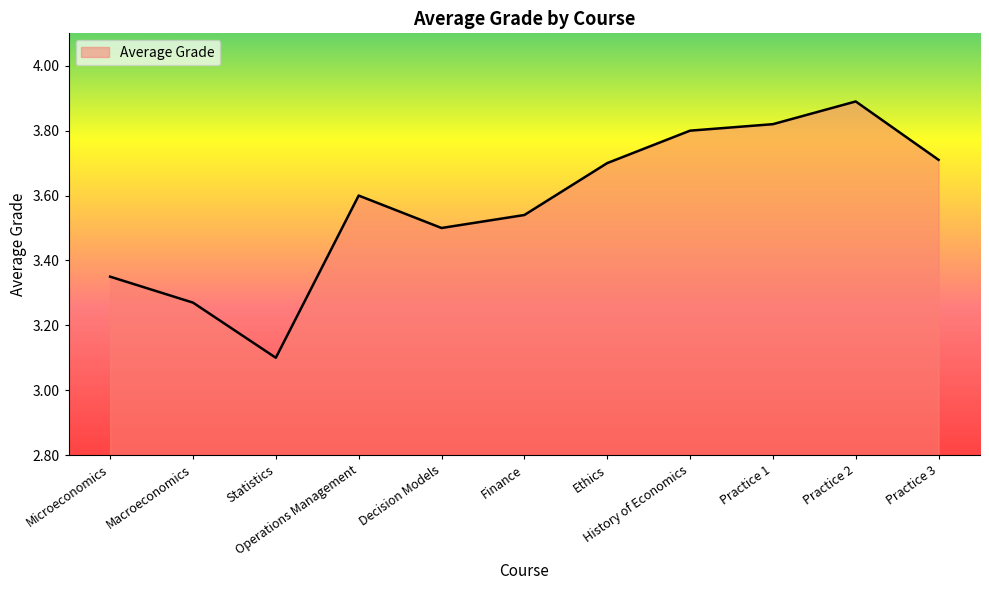

How many interior local valleys (lower than both neighbors) does the data have?

2